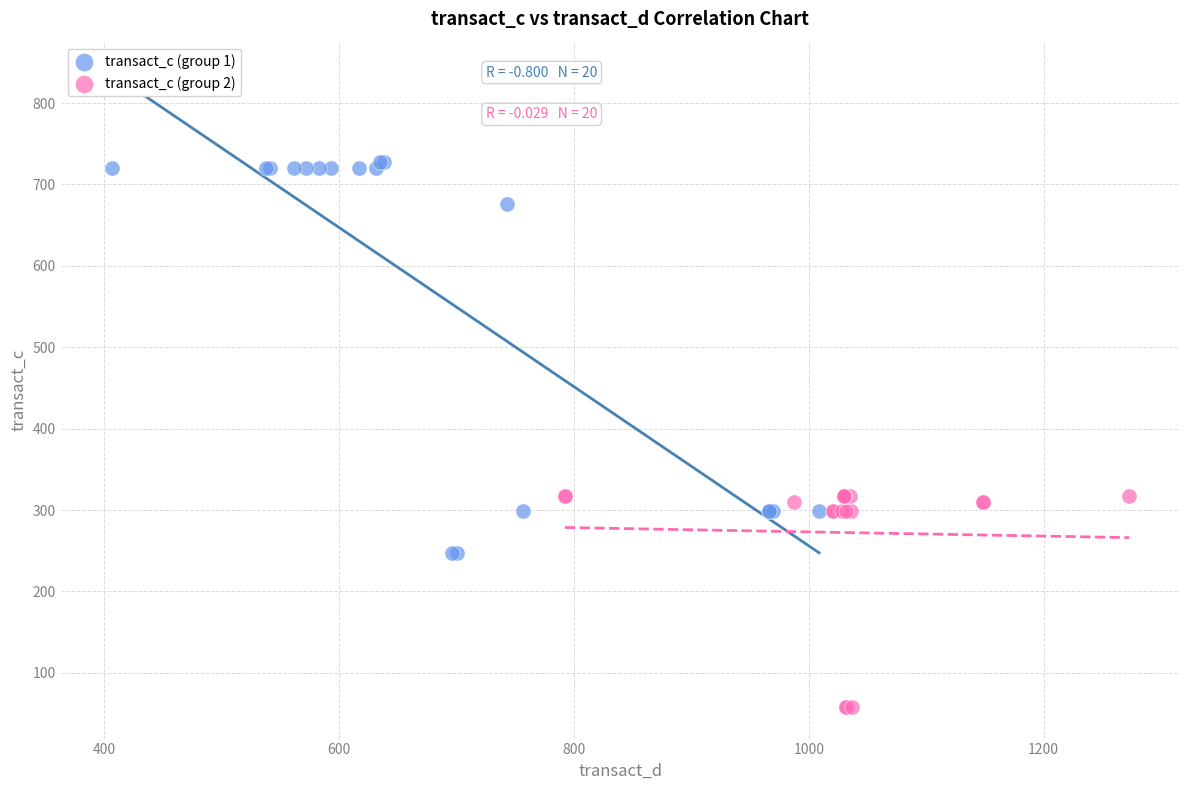

Which series contains the highest Y value?

transact_c (group 1)